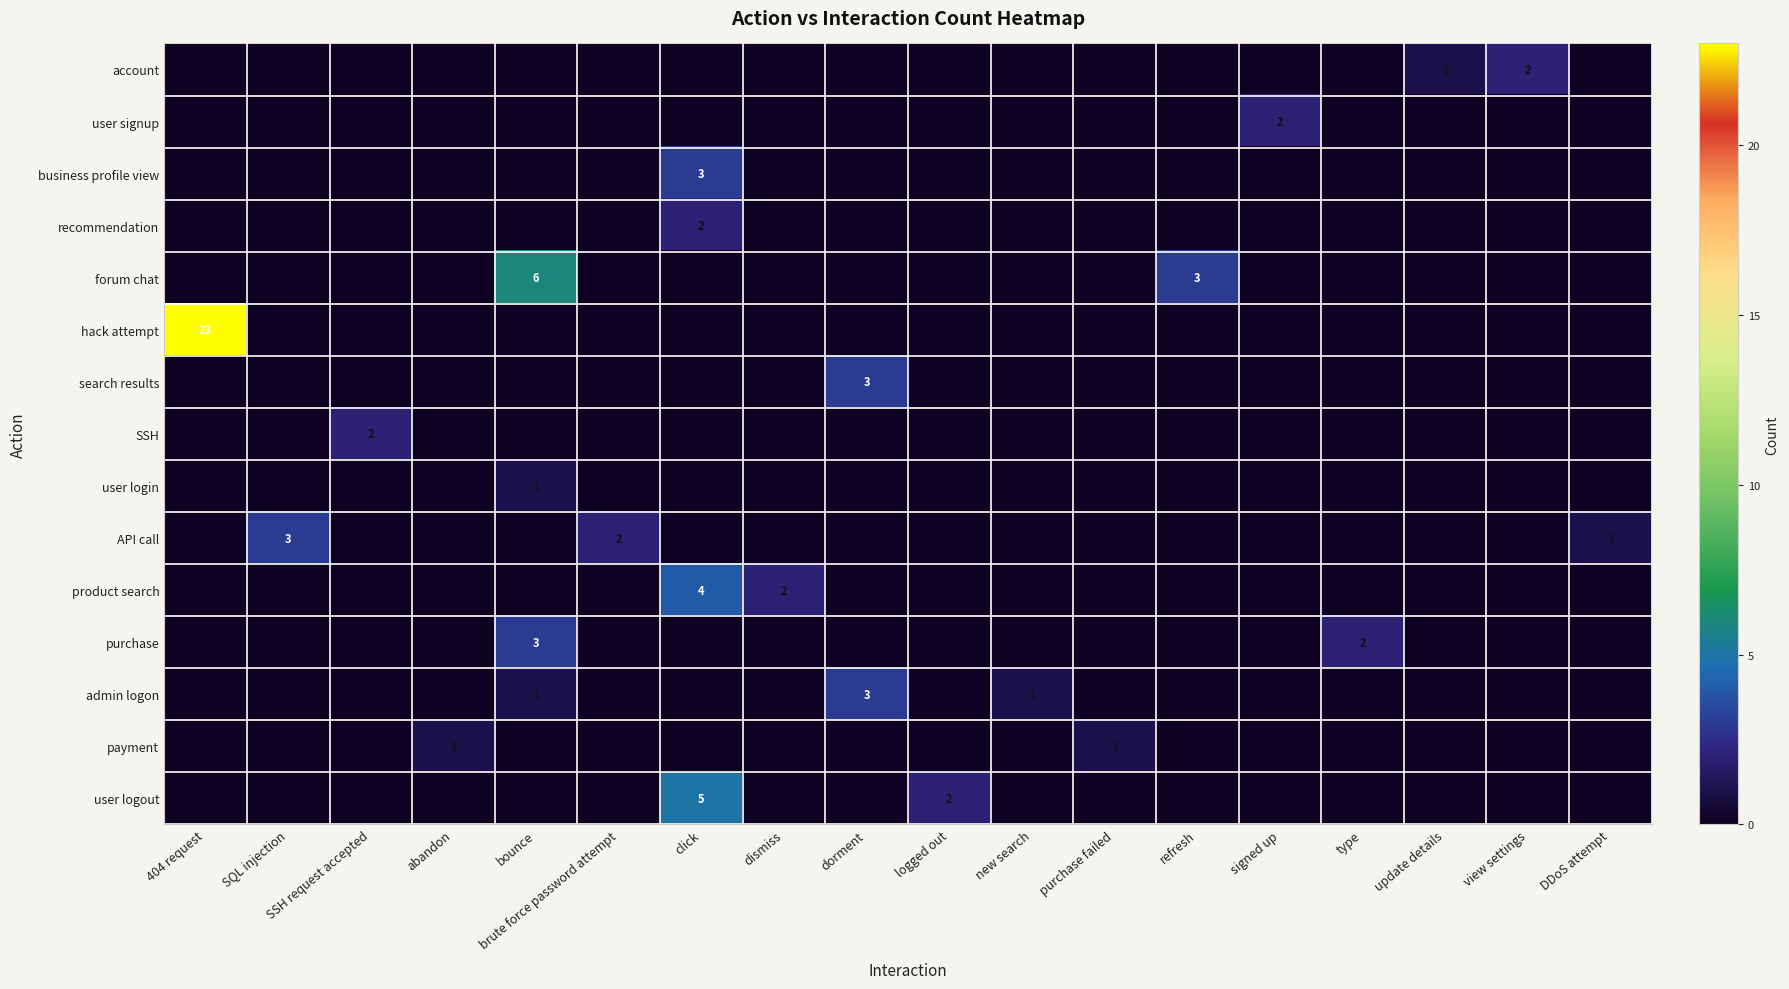

At how many categories does at least one series exceed 2?

6